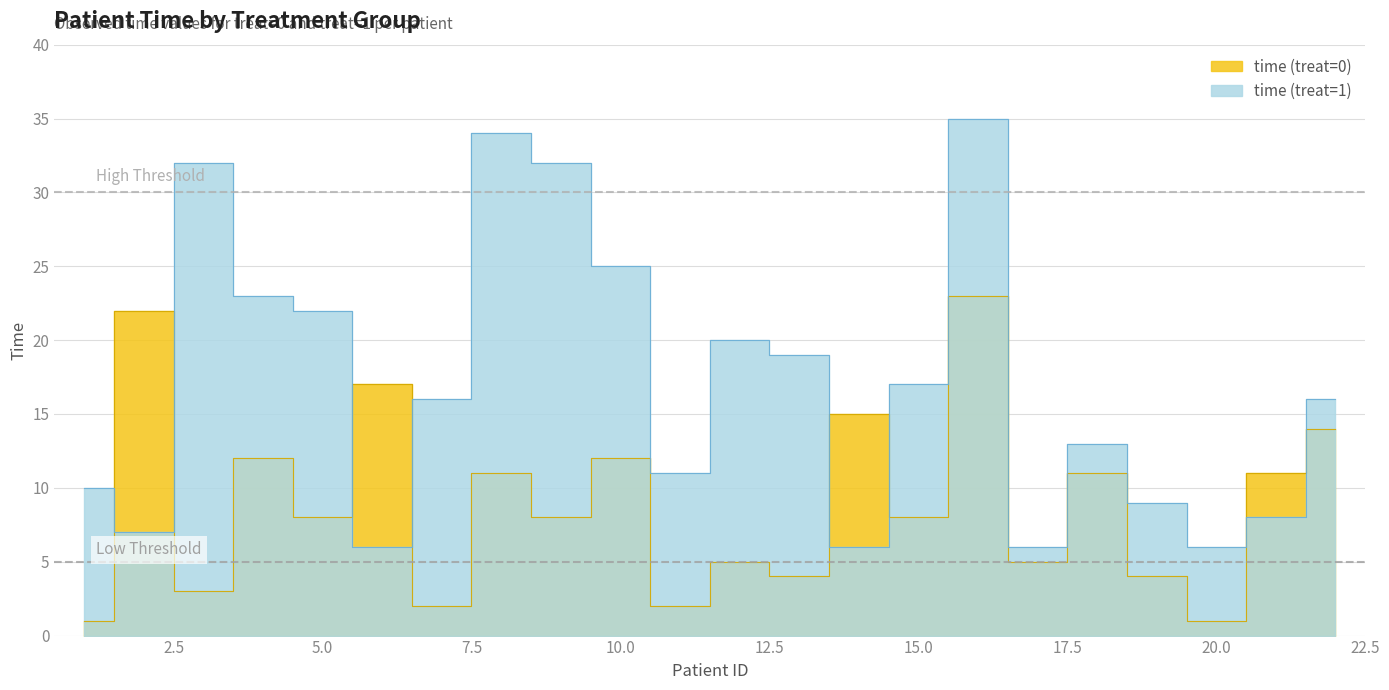

At how many categories does at least one series exceed 14?

15